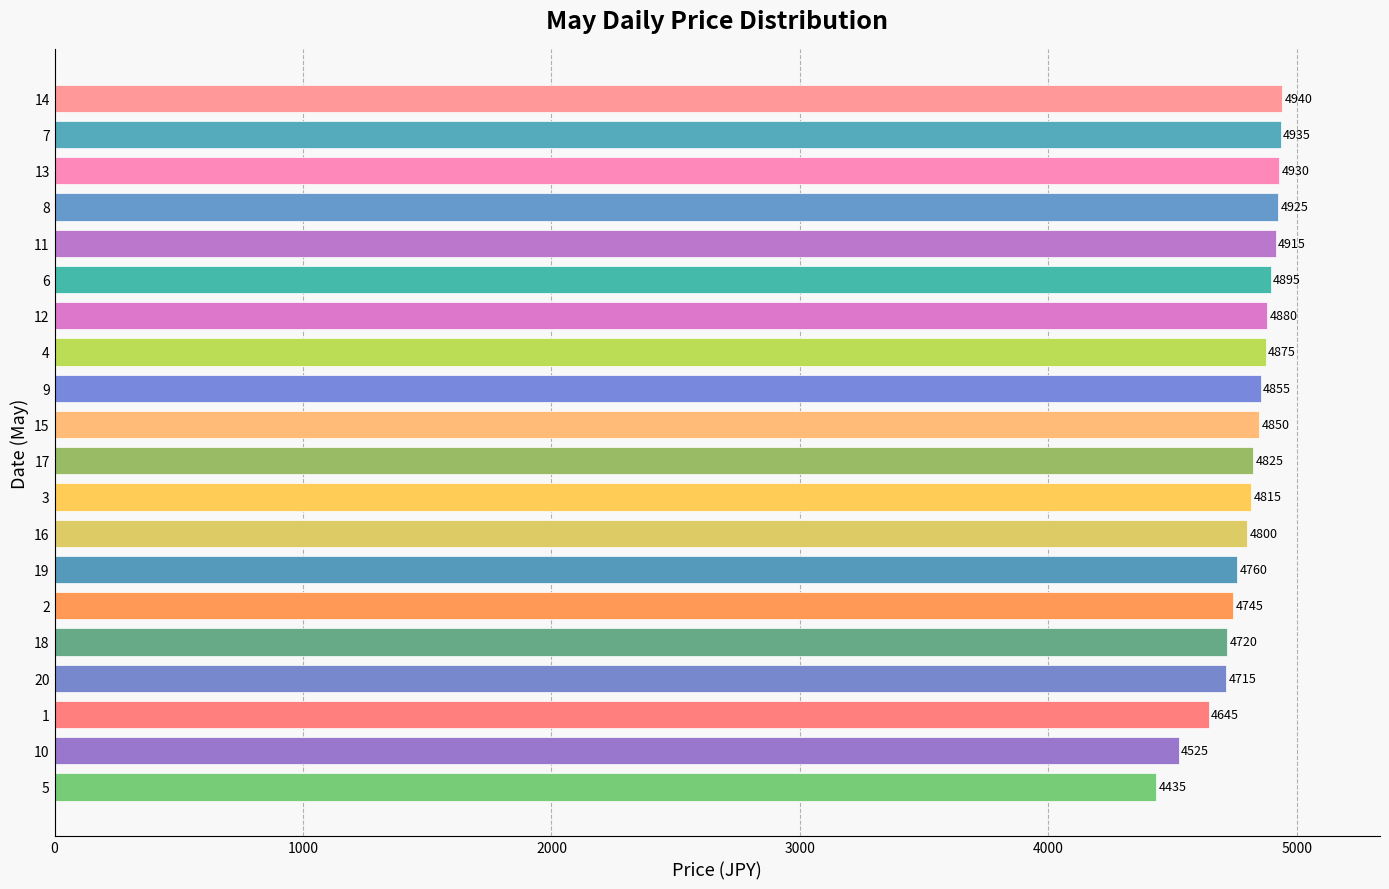

The value at 2 is 2238. True or false?

False